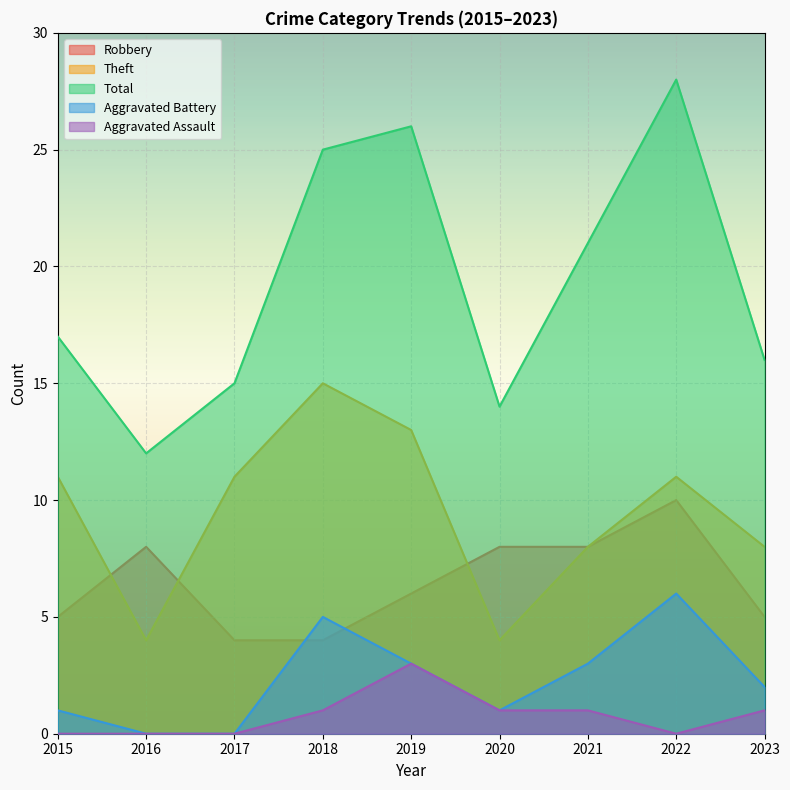

Is it true that Aggravated Battery equals 0 at 2017?

True